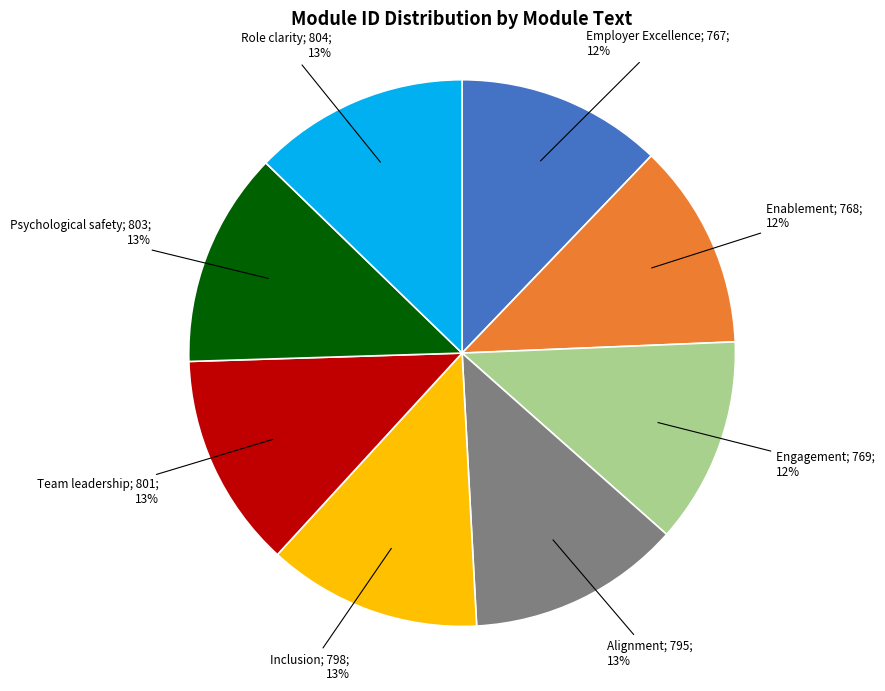

Does any single category account for the majority?

No